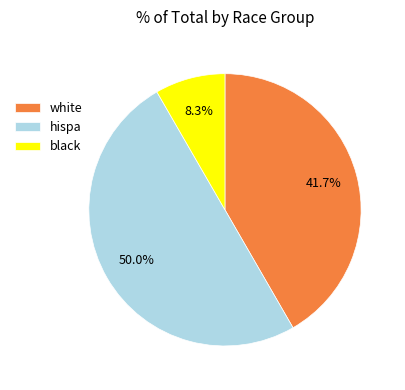

What portion of the pie excludes black?

91.7%